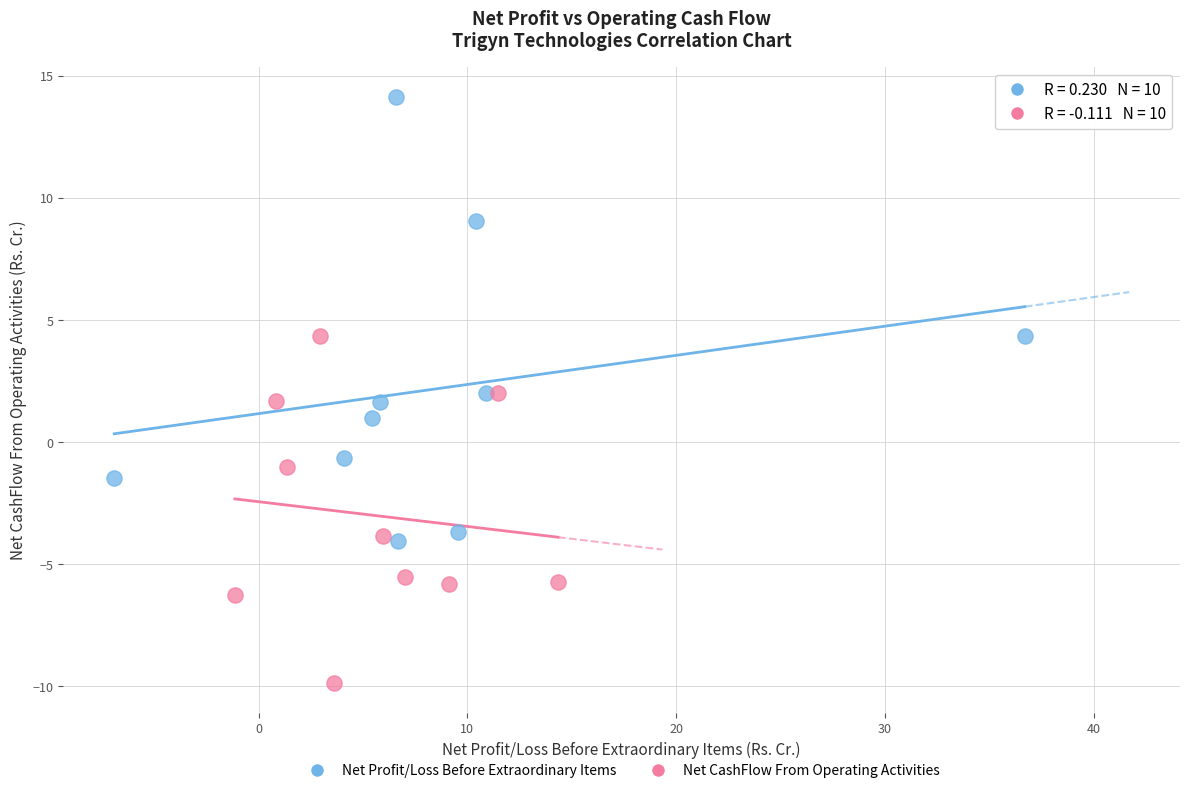

Which series reaches the maximum Y coordinate?

Net Profit/Loss Before Extraordinary Items